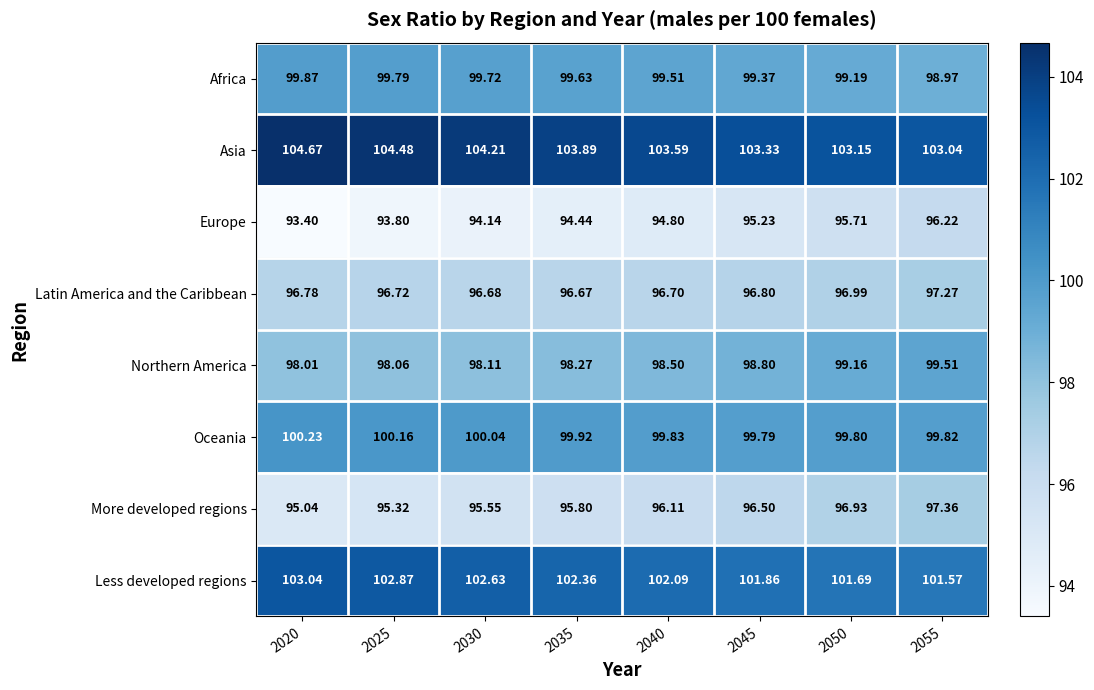

Is the value of Europe at 2045 greater than the value of Northern America at 2020?

No